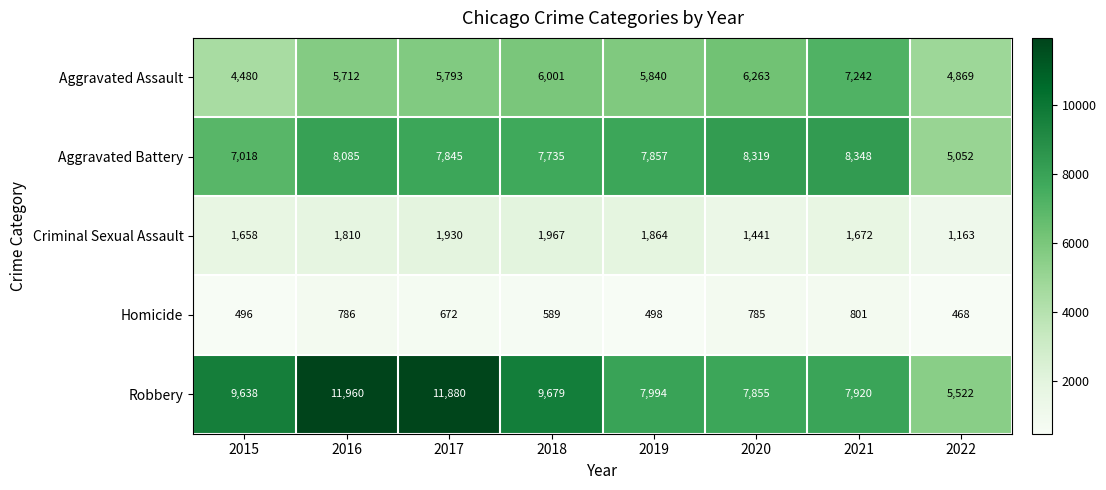

Which series changed the most between 2019 and 2021?

Aggravated Assault